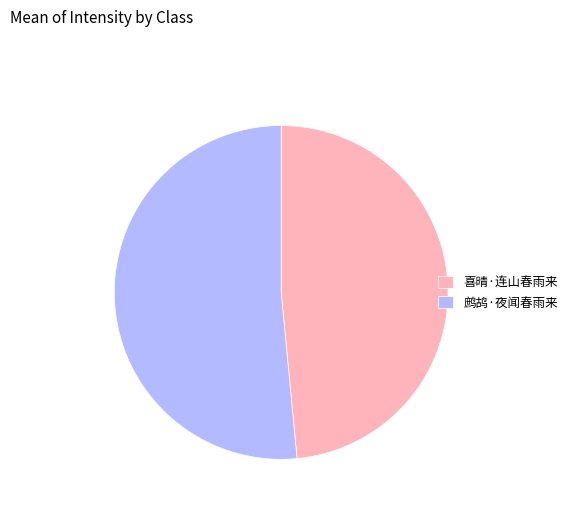

Which has a higher value, 鹧鸪·夜闻春雨来 or 喜晴·连山春雨来?

鹧鸪·夜闻春雨来